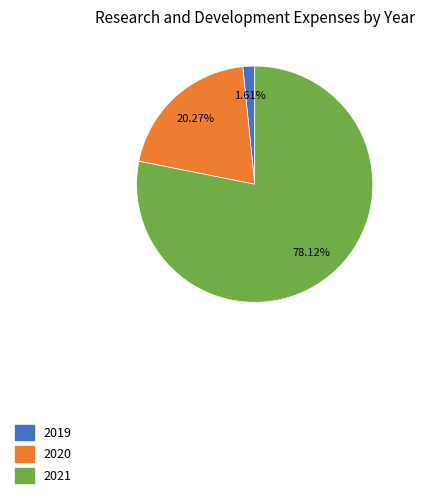

What percentage is the 2021 slice, to the nearest percent?

78%